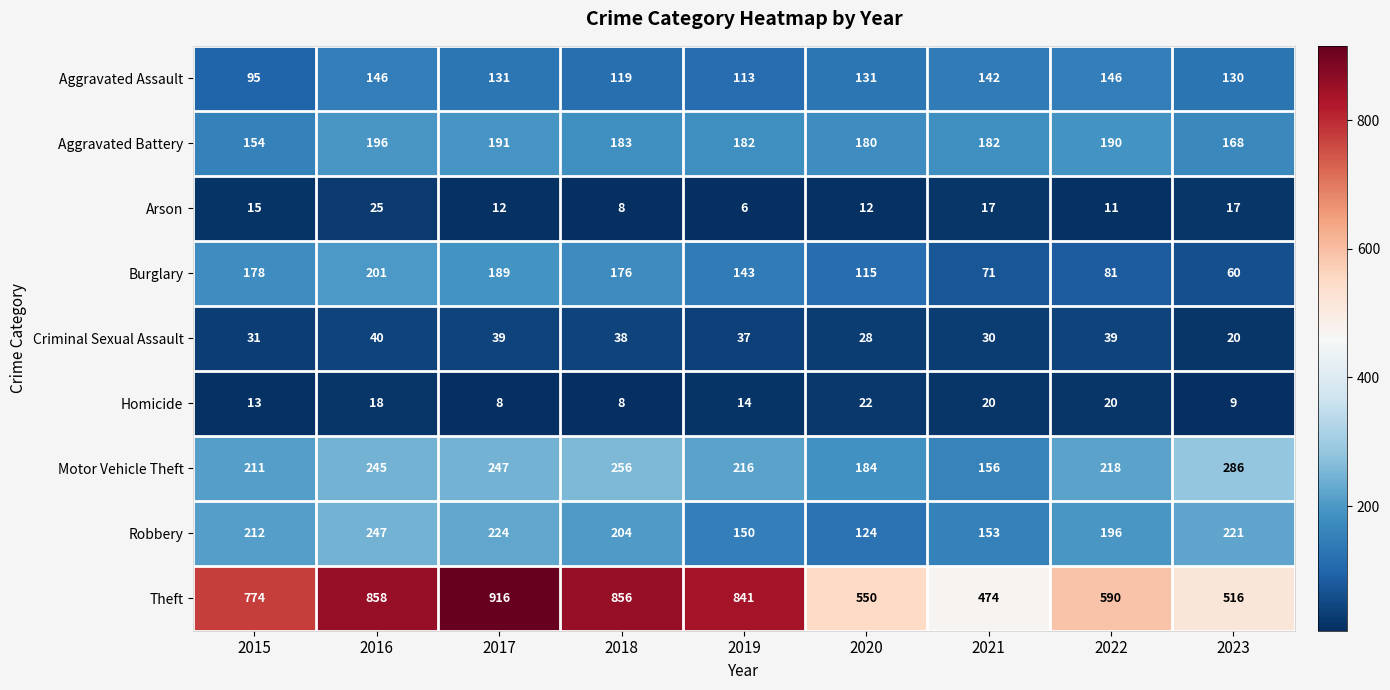

What is the total value across all series at 2018?

1848